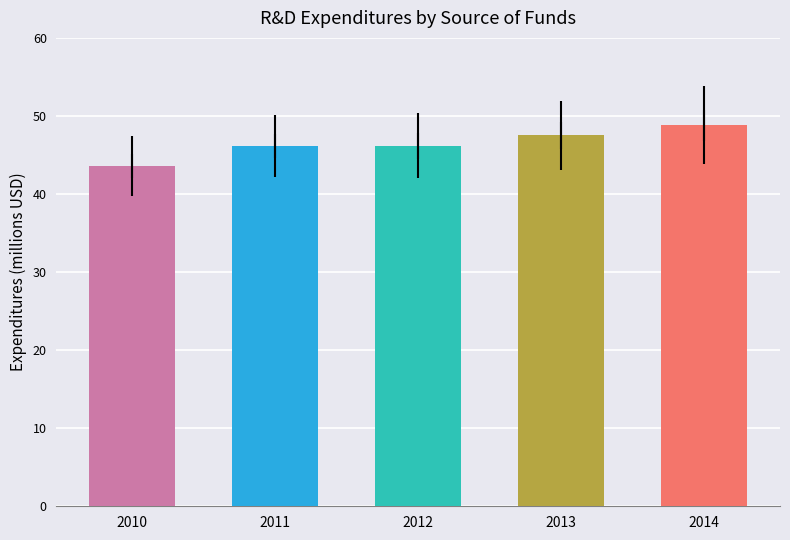

What is the value of the 5th bar from the left?

48.8